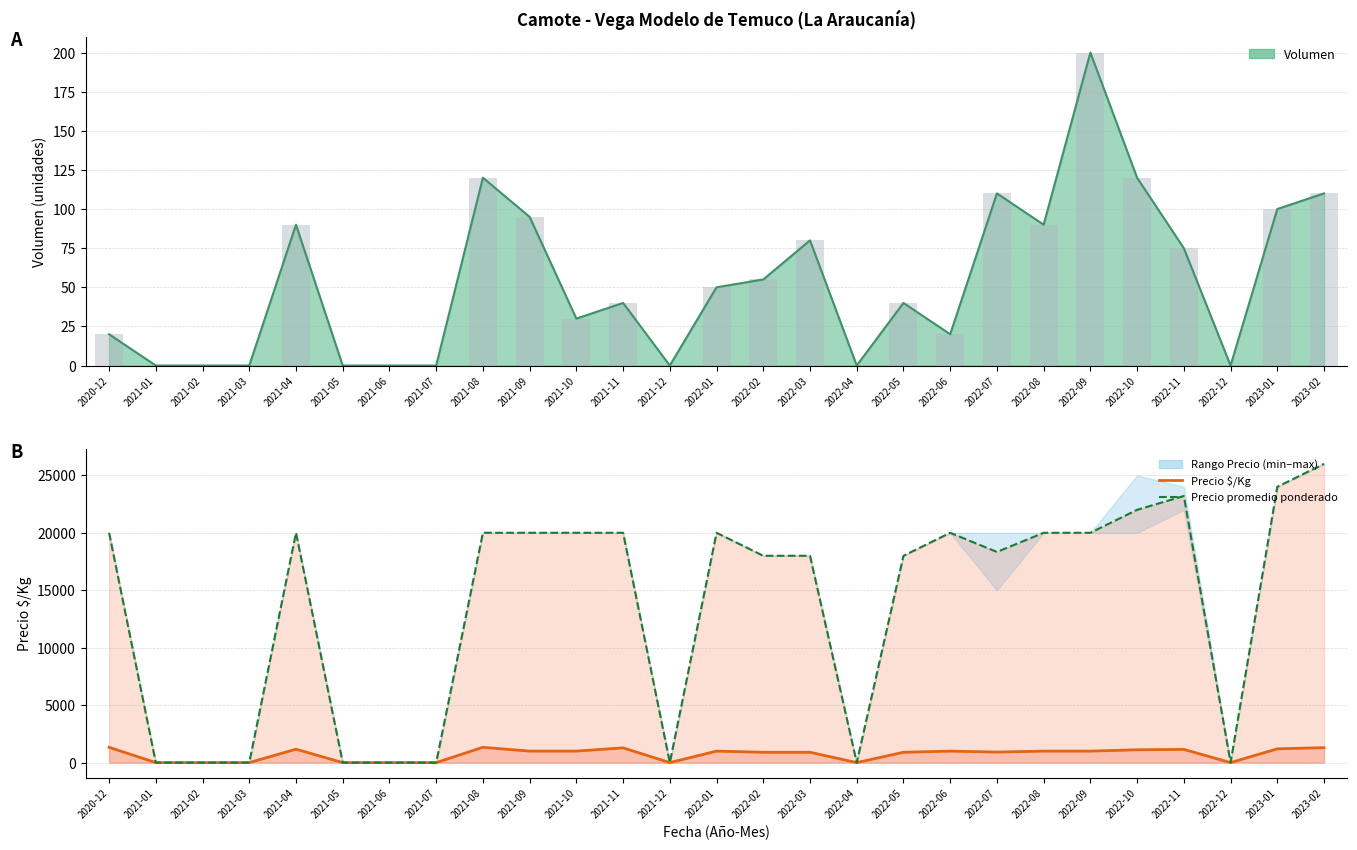

Which series has the largest total across all categories?

Precio promedio ponderado